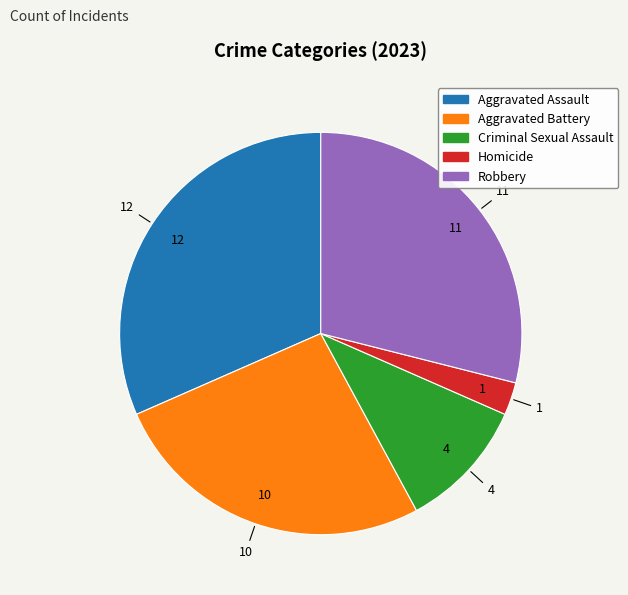

Which has a higher value, Aggravated Assault or Robbery?

Aggravated Assault